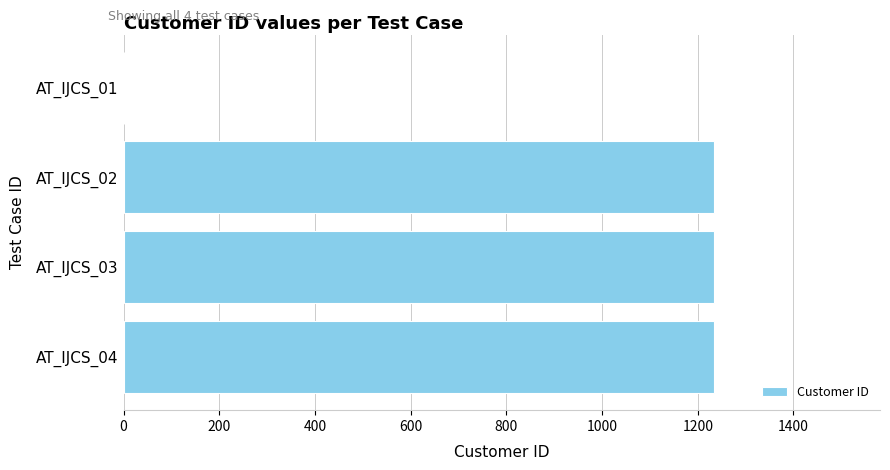

Between AT_IJCS_02 and AT_IJCS_01, which is larger?

AT_IJCS_02